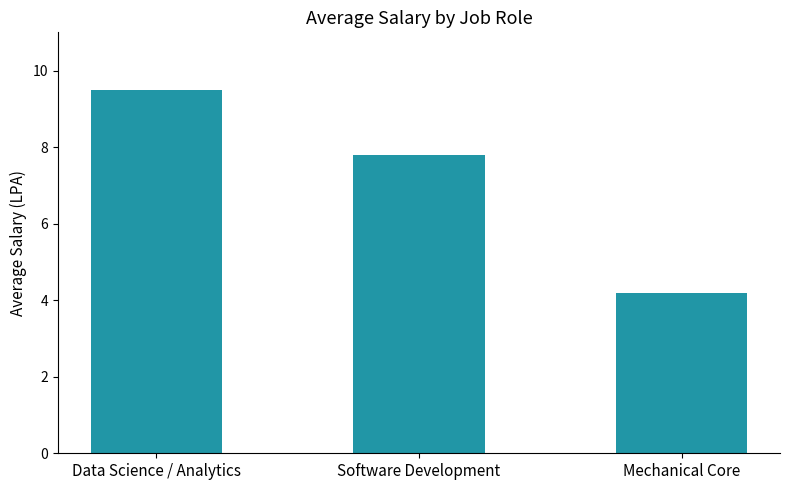

At which label does the data first exceed 7?

Data Science / Analytics